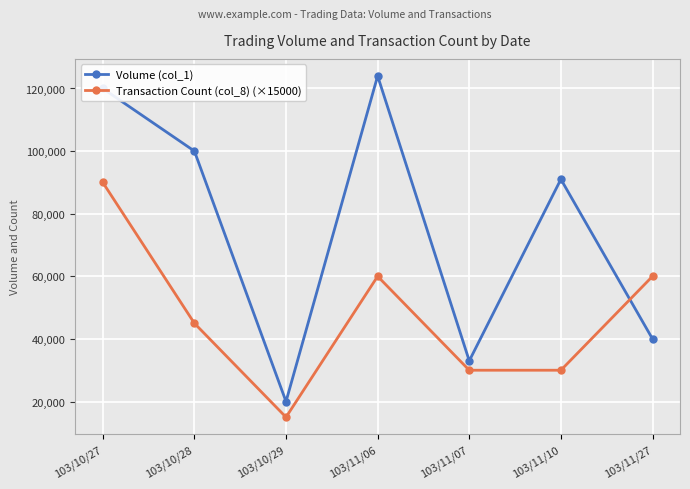

What is the label of the 6th point from the right?

103/10/28